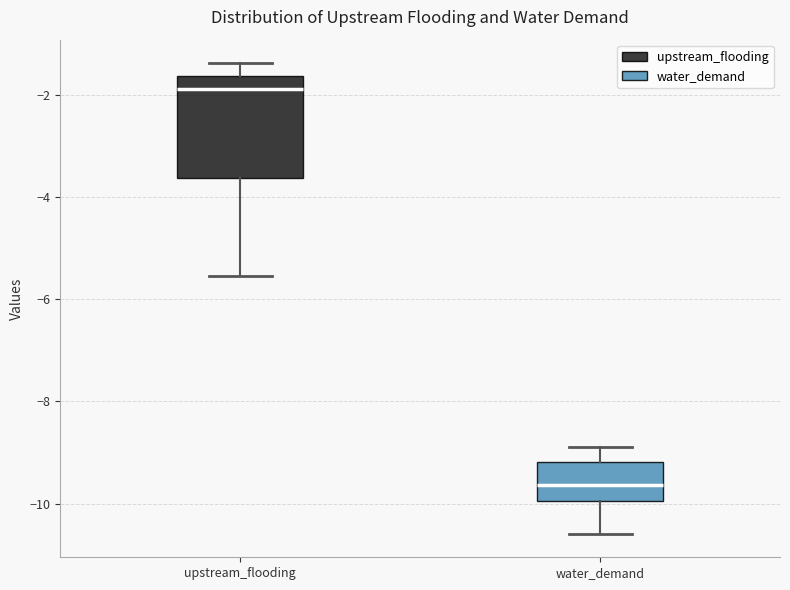

Reading left to right, transcribe this box plot: for each box, give where its median line is, the range the box spans, and where its two whiskers end, as read against the y-axis. The values are not printed on the chart, so give them approximately, as read against the axis.

upstream_flooding: median -1.8, box -3.6 to -1.6, whiskers -5.6 to -1.4
water_demand: median -9.6, box -10.0 to -9.2, whiskers -10.6 to -9.0